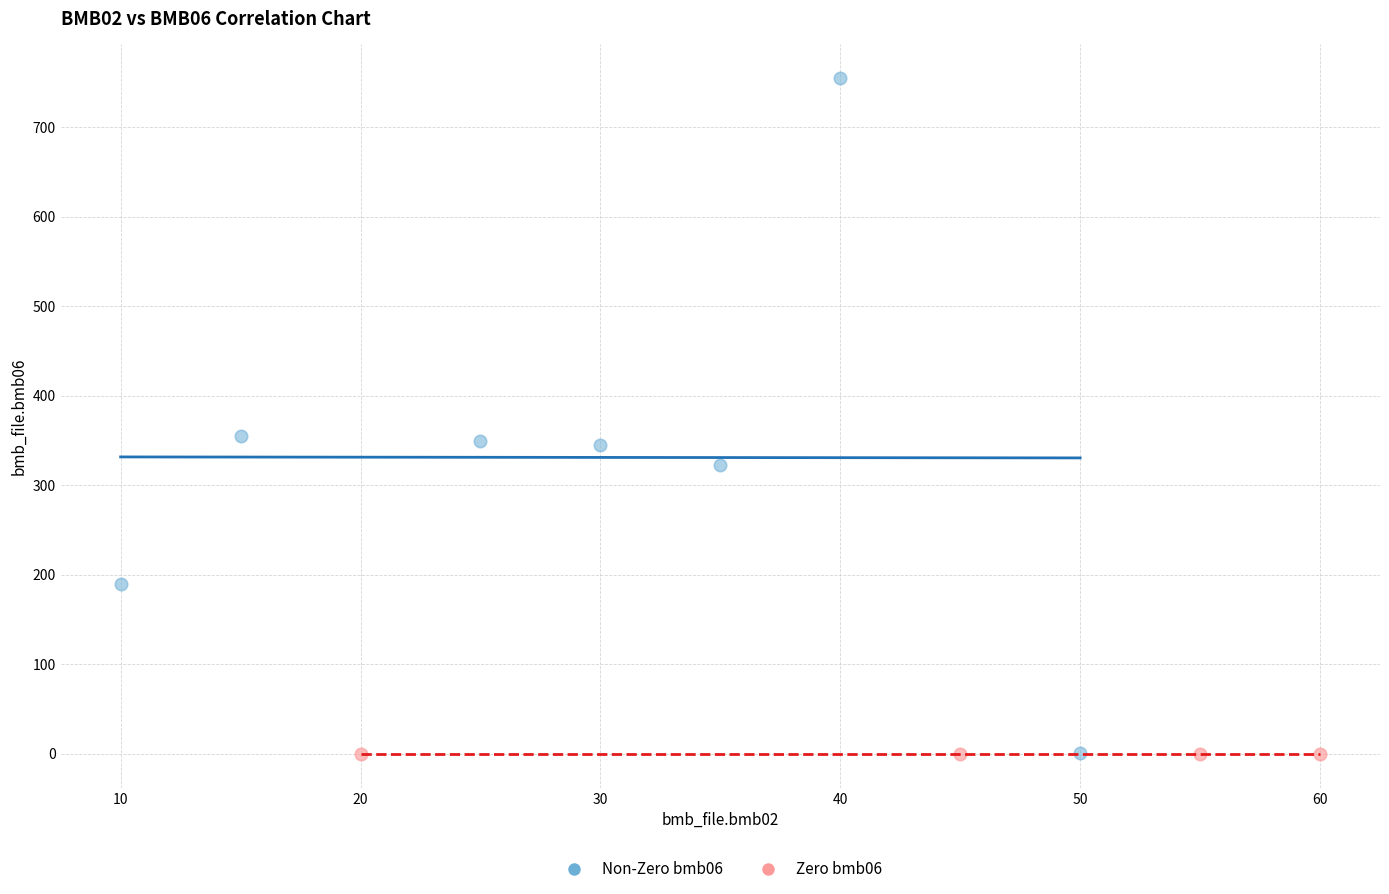

What are all the series names shown in the legend?

Non-Zero bmb06, Zero bmb06